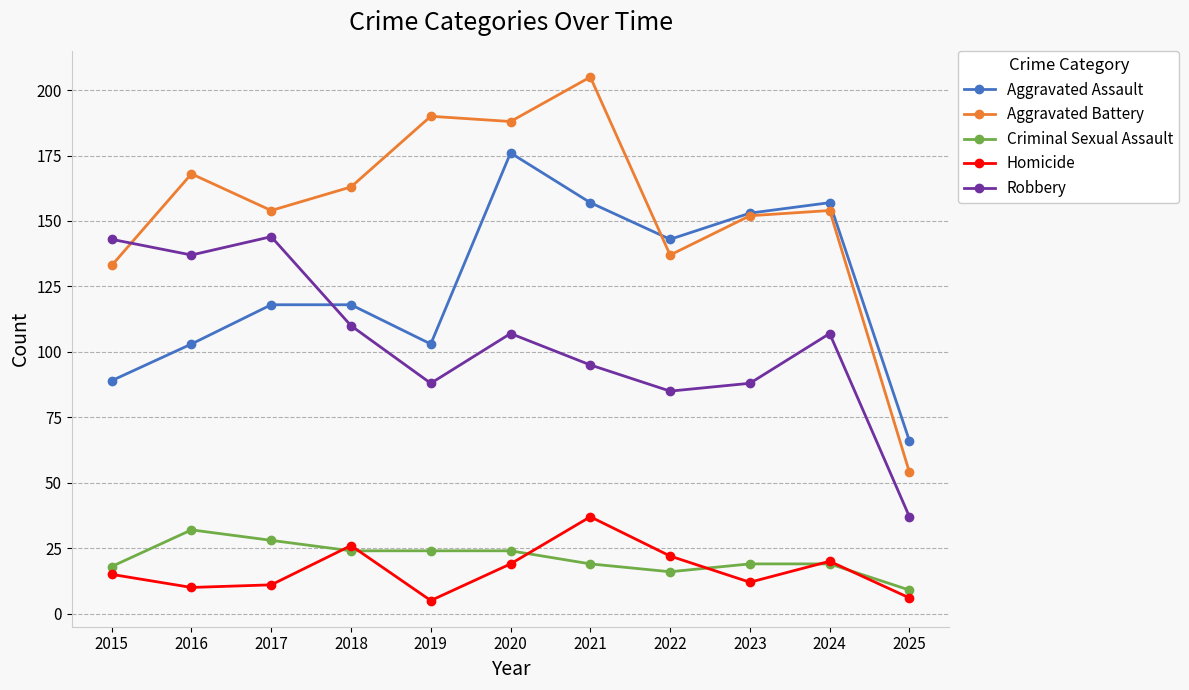

What is the minimum value shown in the chart?

5